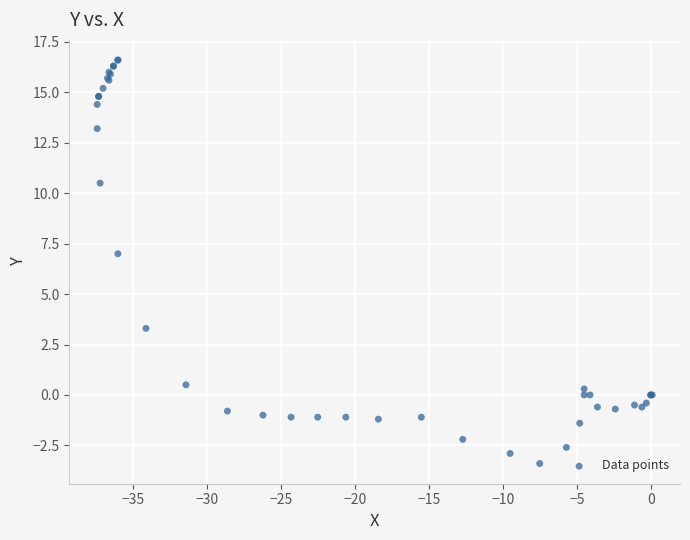

What Y value in the scatter plot is closest to 6?

7.0